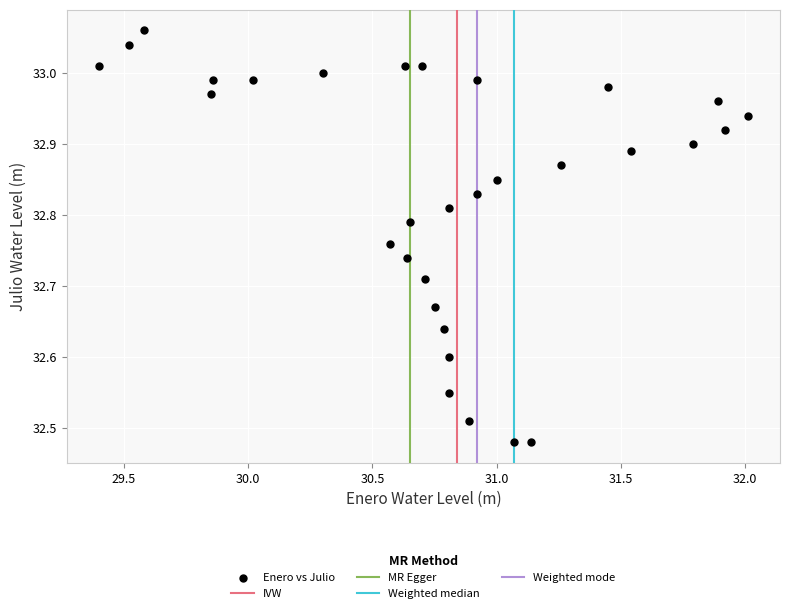

What is the range of X values (max minus min)?

2.6